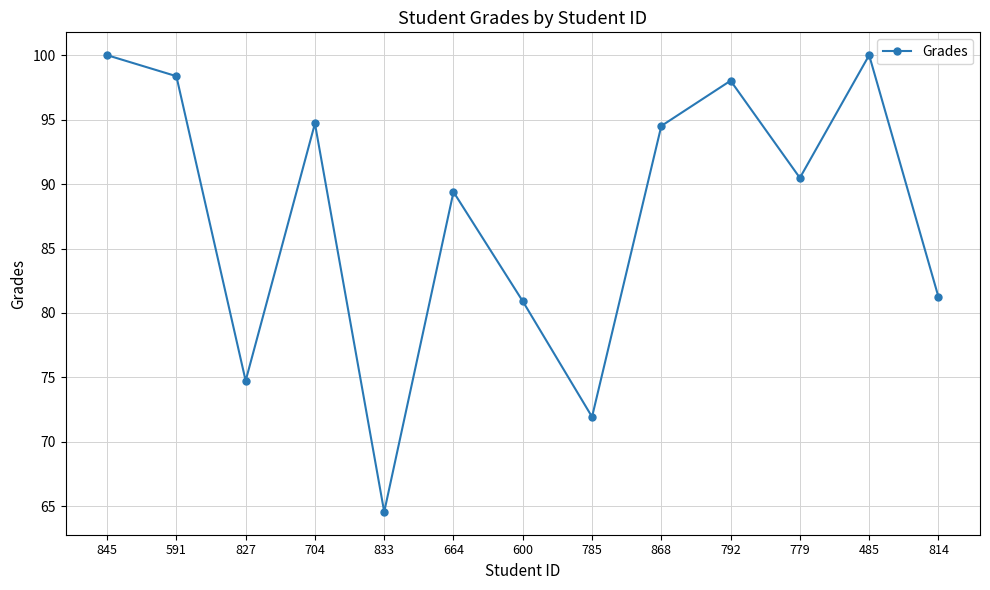

The value at 868 is 59.2. True or false?

False